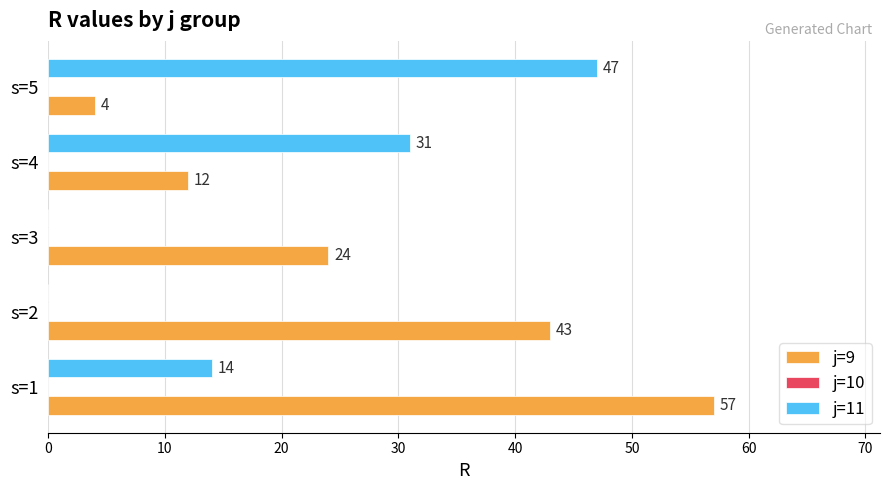

Which series changed the most between s=3 and s=4?

j=11